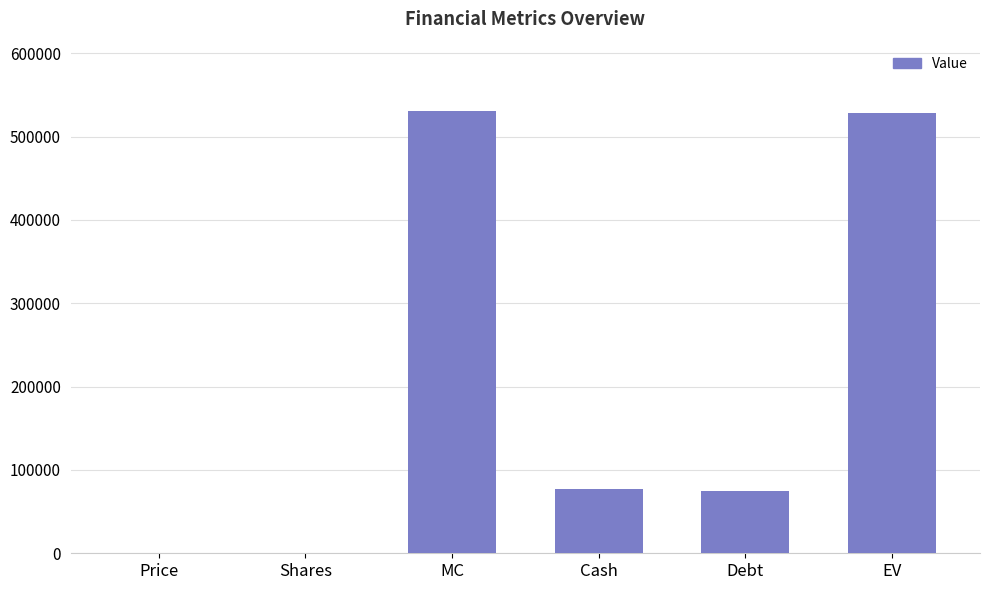

At which label is the value closest to 265694?

Cash